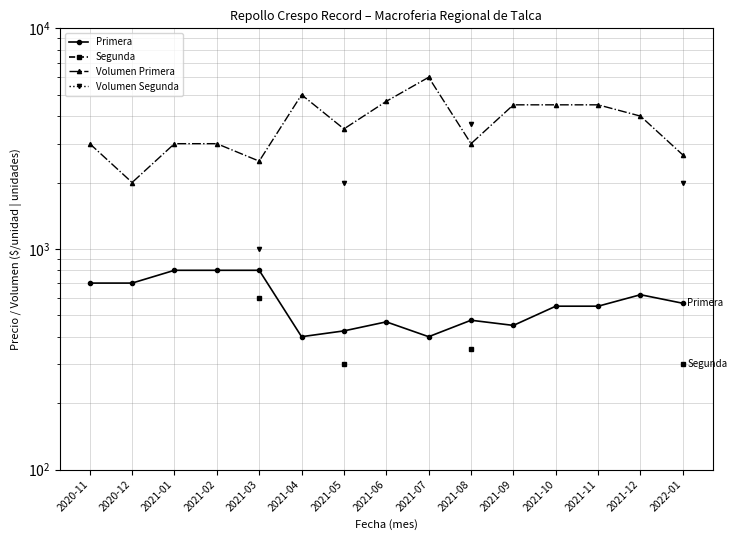

The Primera series shows 603.0 at 2021-07. True or false?

False